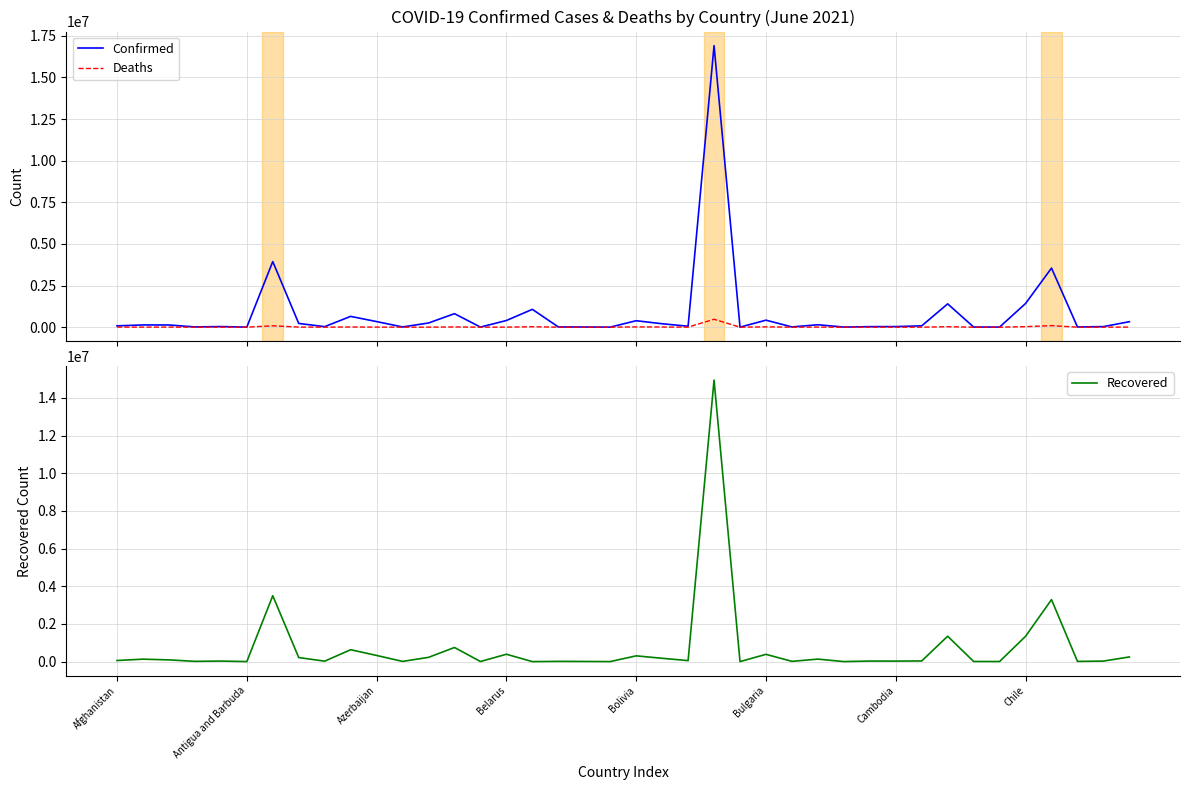

Where is Deaths nearest to the value 236266?

36